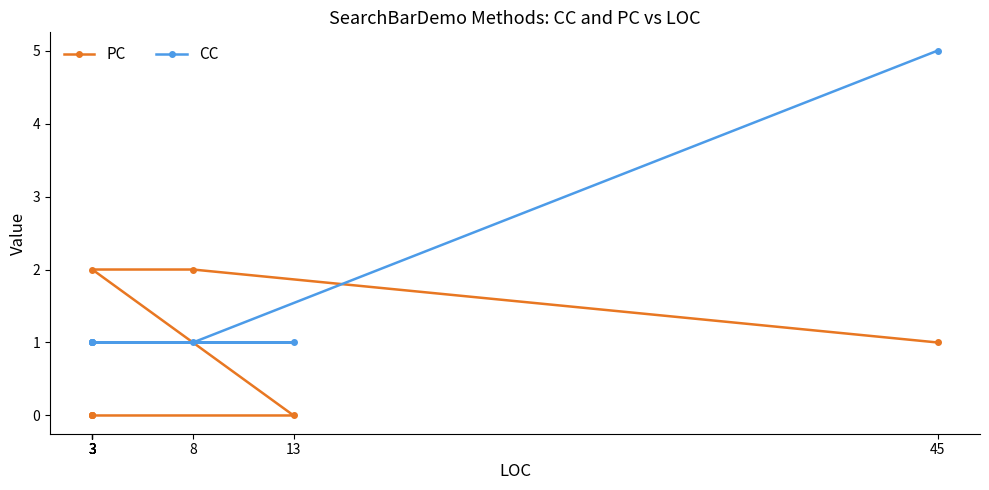

Which has a higher value, 45 or 8?

8